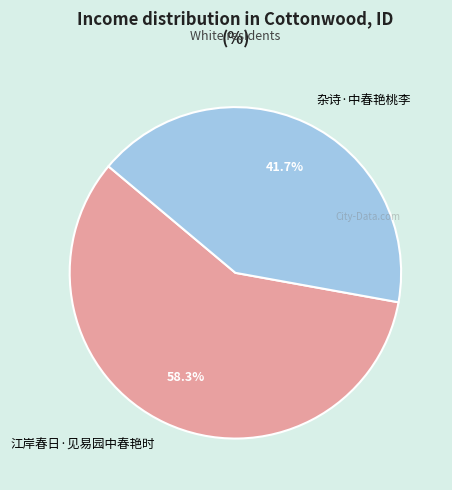

How many segments does this pie chart have?

2